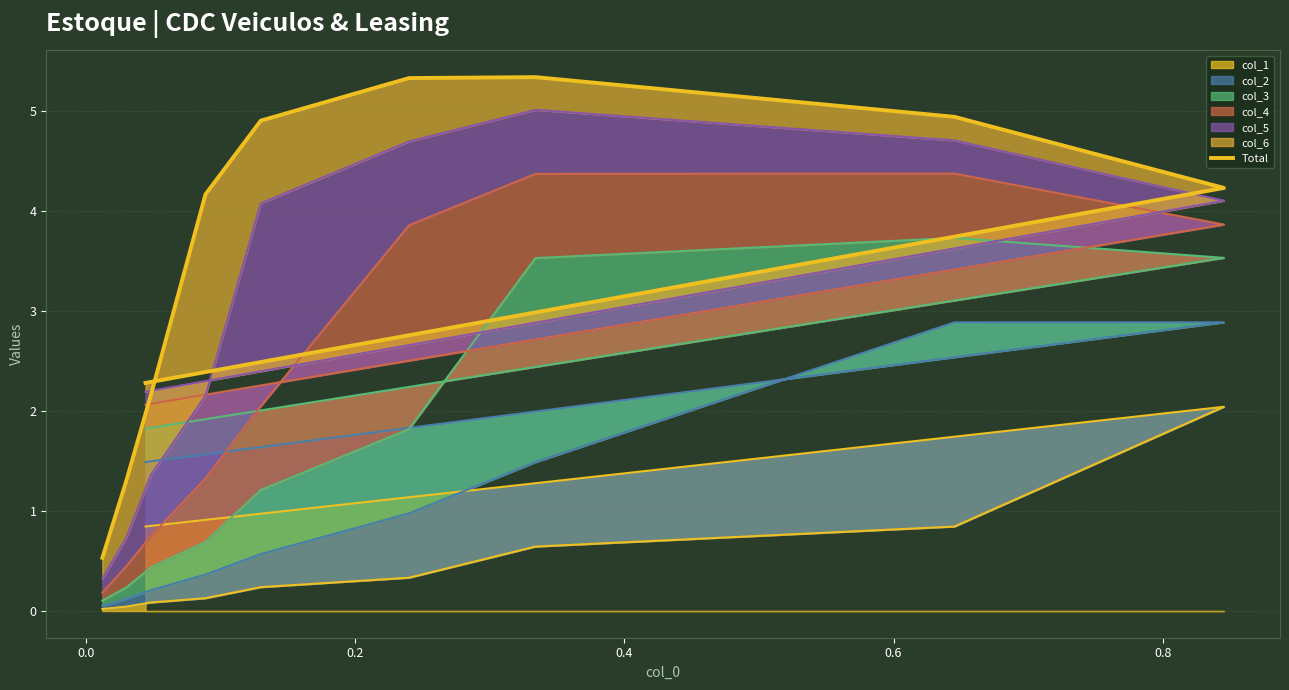

How many lines are shown in the chart?

1